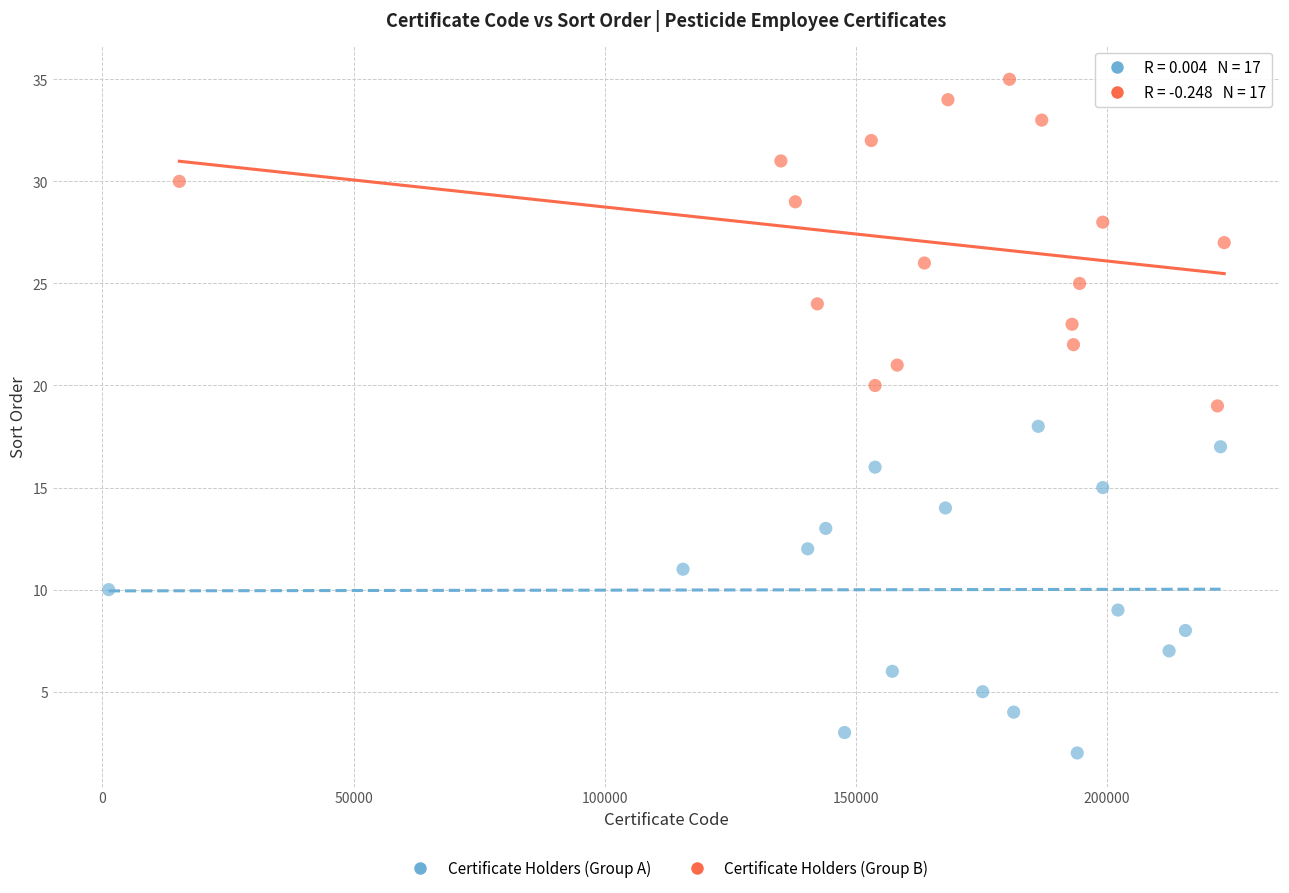

Which series reaches the minimum Y coordinate?

Certificate Holders (Group A)